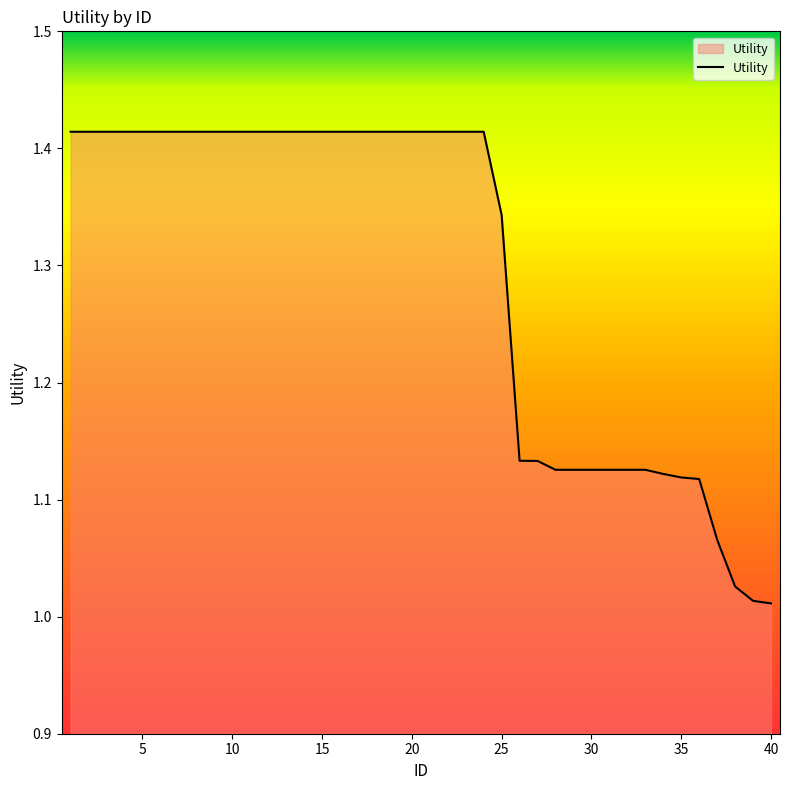

What is the difference between the maximum and minimum values?

0.4